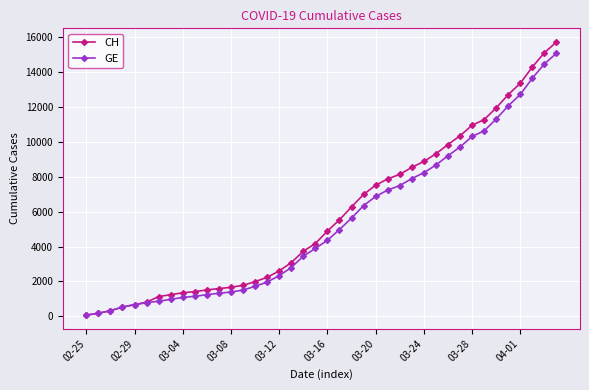

What are all the series names shown in the legend?

CH, GE